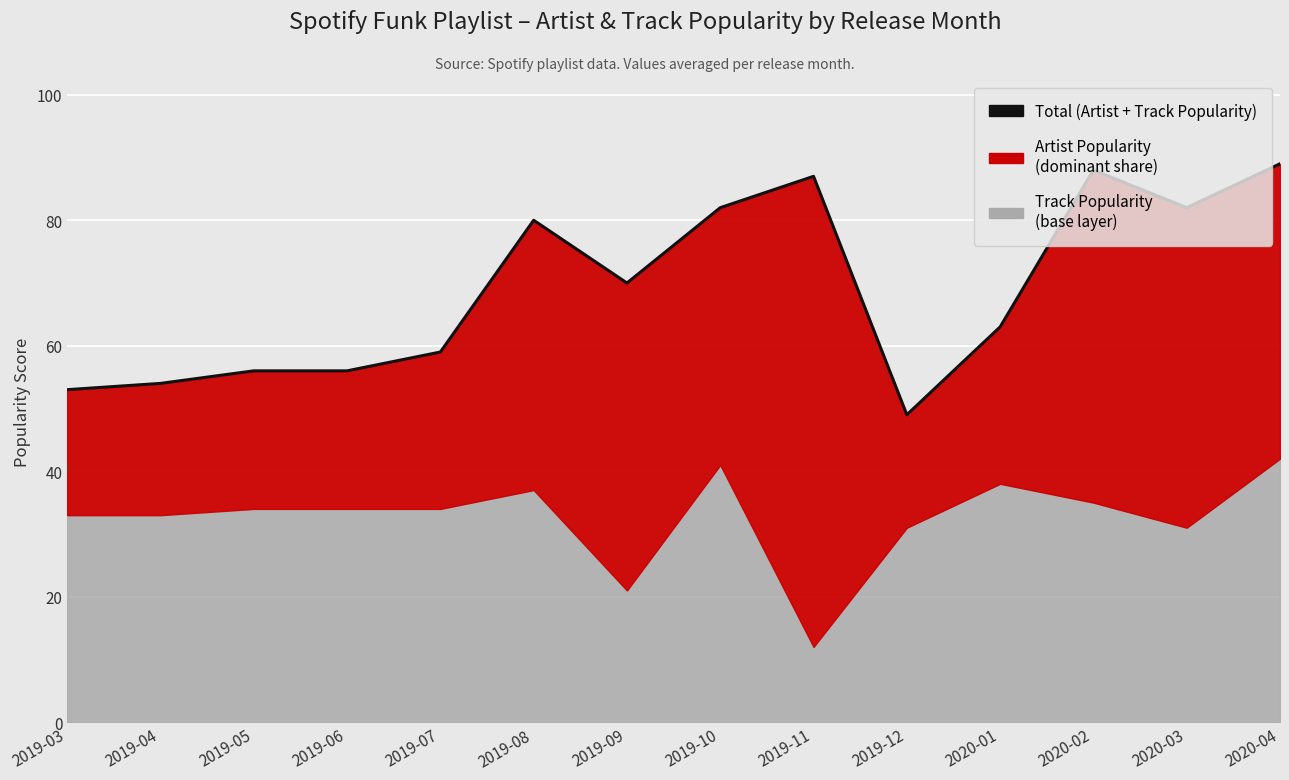

Reading left to right, extract all data points from this chart.

2019-03=53	2019-04=54	2019-05=56	2019-06=56	2019-07=59	2019-08=80	2019-09=70	2019-10=82	2019-11=87	2019-12=49	2020-01=63	2020-02=88	2020-03=82	2020-04=89